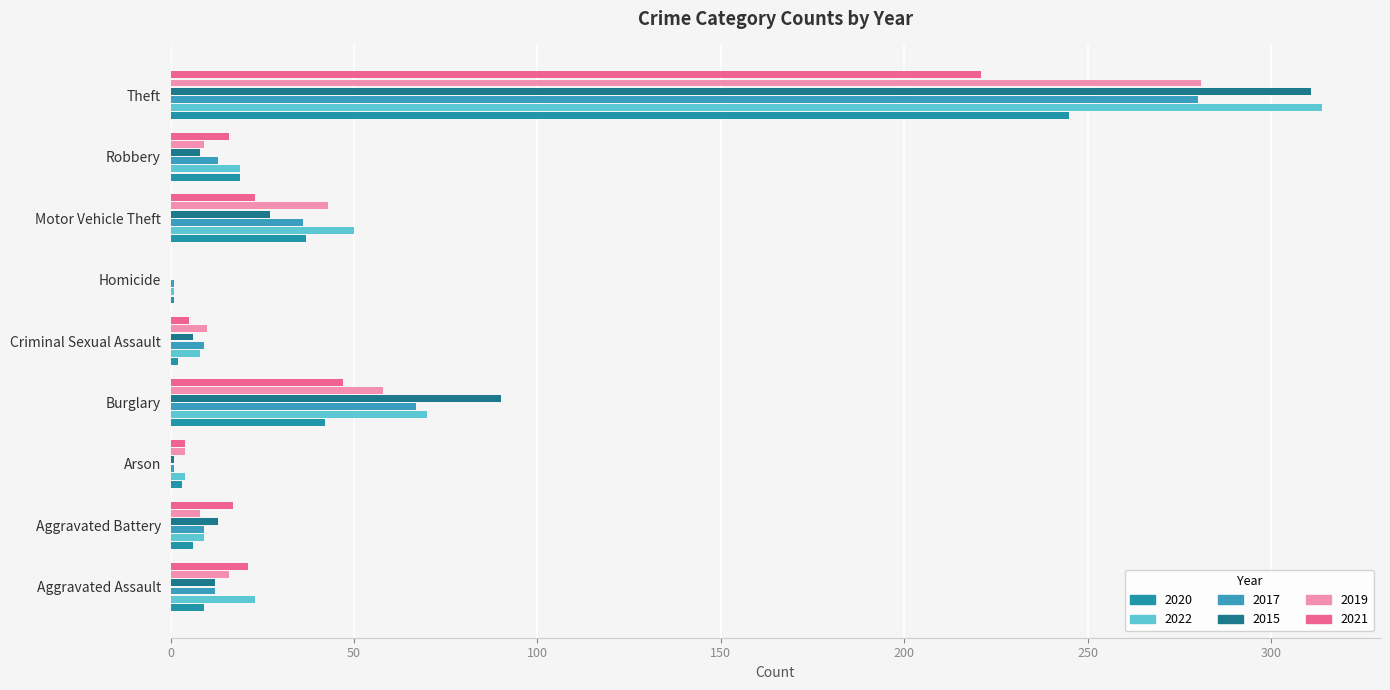

Rank the series at Motor Vehicle Theft from lowest to highest value.

2021, 2015, 2017, 2020, 2019, 2022